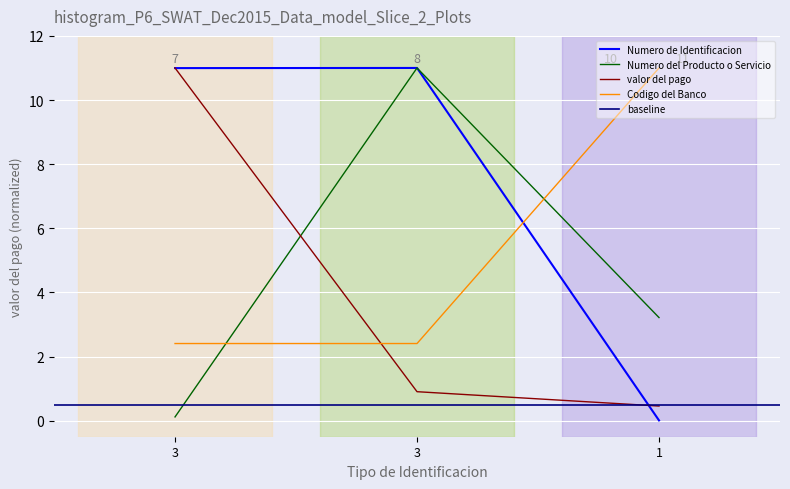

Reading left to right, list all the values displayed in this chart.

Numero de Identificacion: 11.0	11.0	0.0
Numero del Producto o Servicio: 0.1	11.0	3.2
valor del pago: 11.0	0.9	0.5
Codigo del Banco: 2.4	2.4	11.0